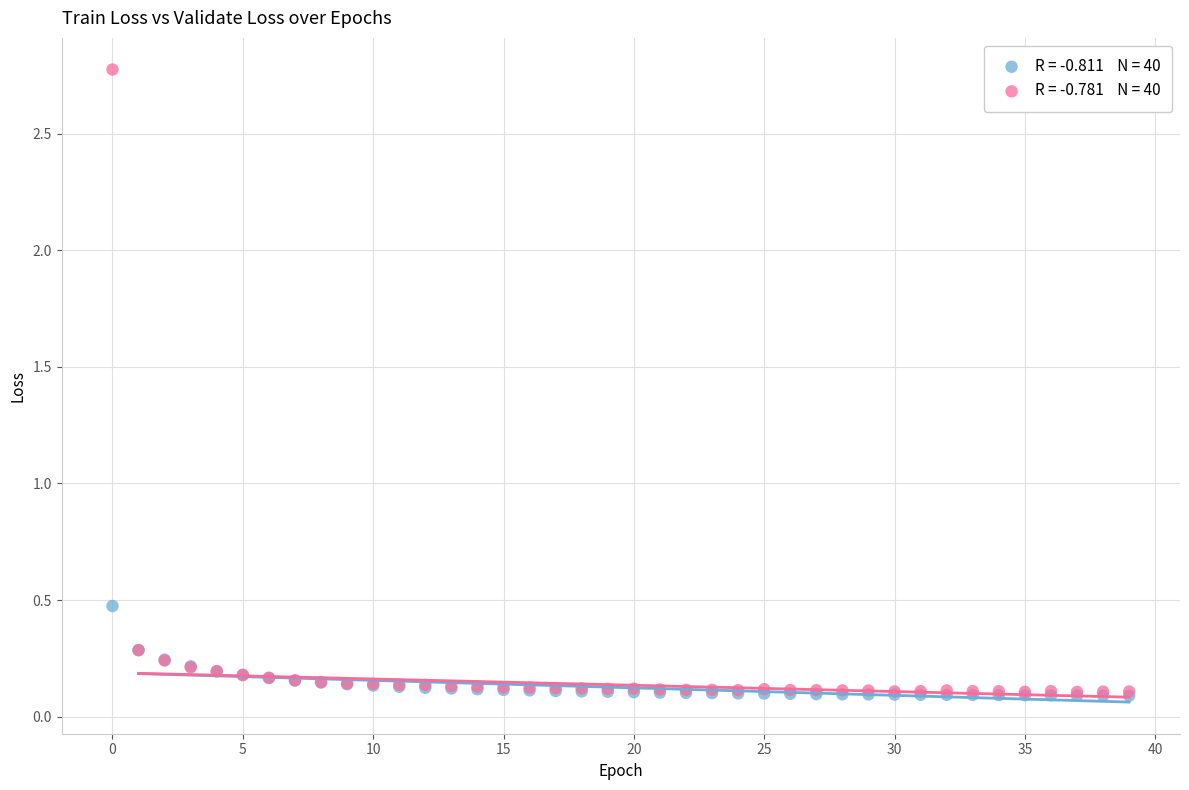

Across all series, what Y value is closest to 1?

0.5